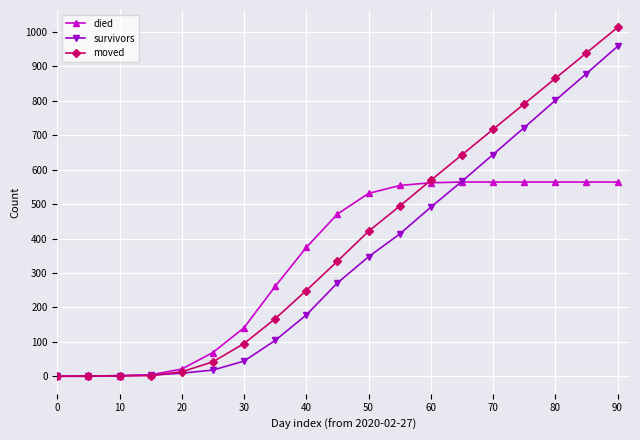

How many categories are shown in the chart?

19